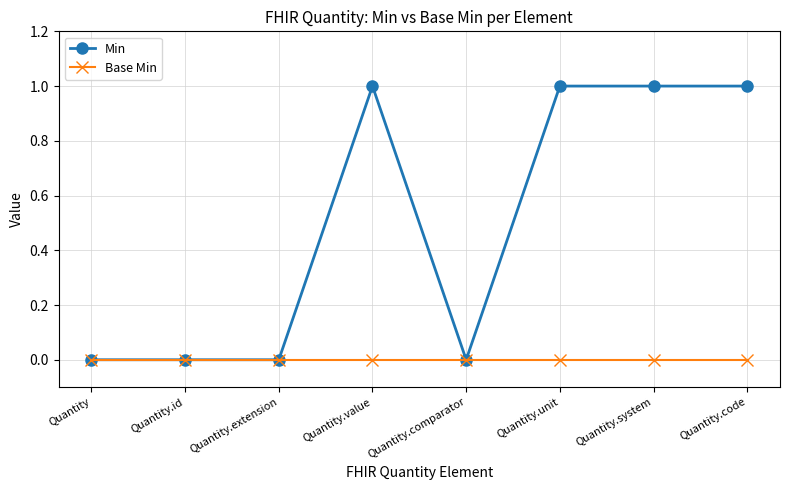

The value of Min at Quantity.unit is 0. True or false?

False